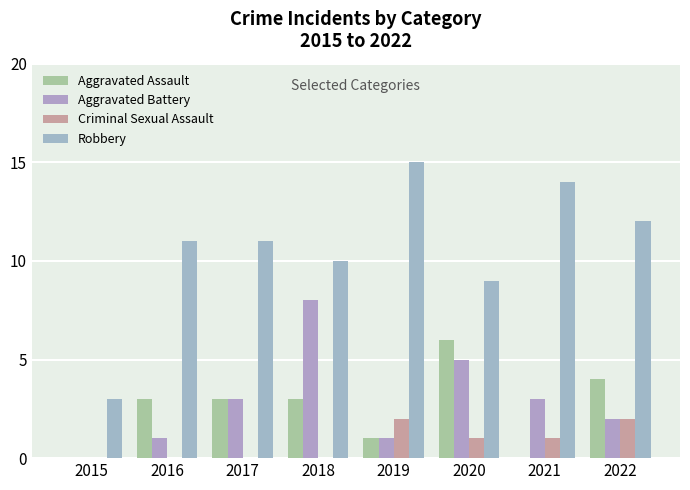

How many groups of bars are there?

8